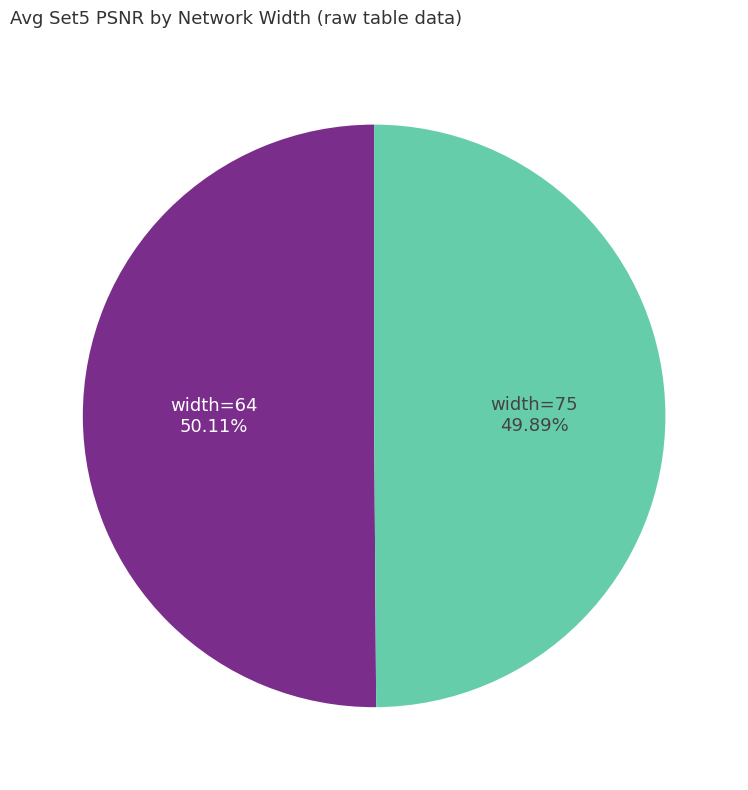

How many segments does this pie chart have?

2